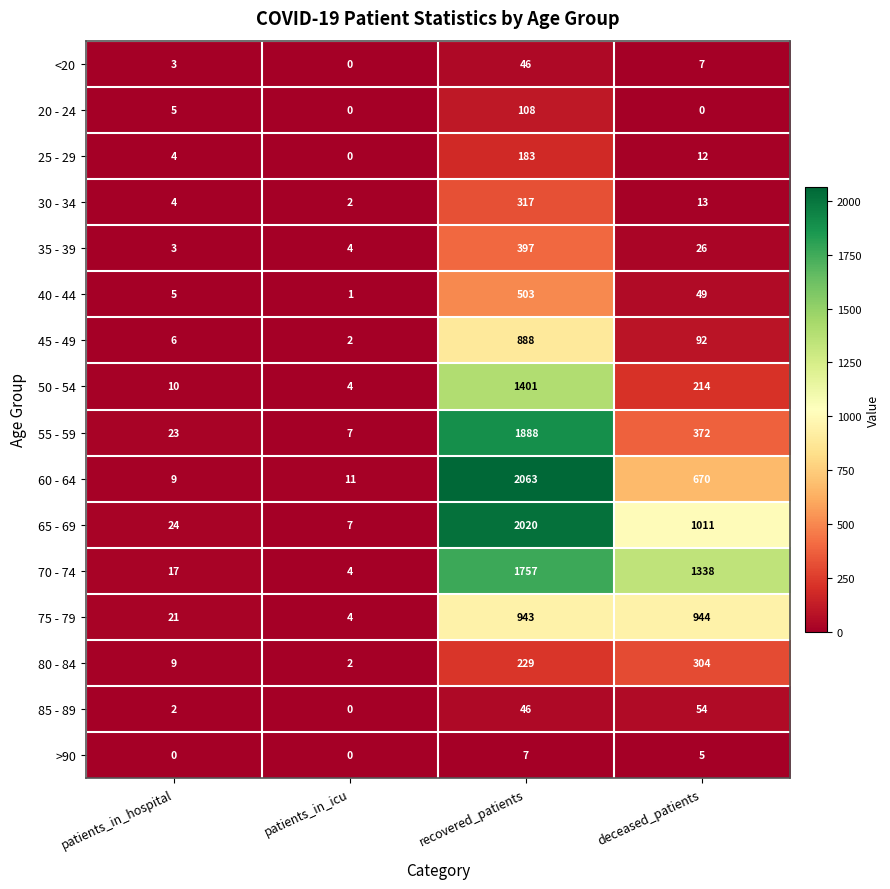

Rank the series at deceased_patients from highest to lowest value.

70 - 74, 65 - 69, 75 - 79, 60 - 64, 55 - 59, 80 - 84, 50 - 54, 45 - 49, 85 - 89, 40 - 44, 35 - 39, 30 - 34, 25 - 29, <20, >90, 20 - 24